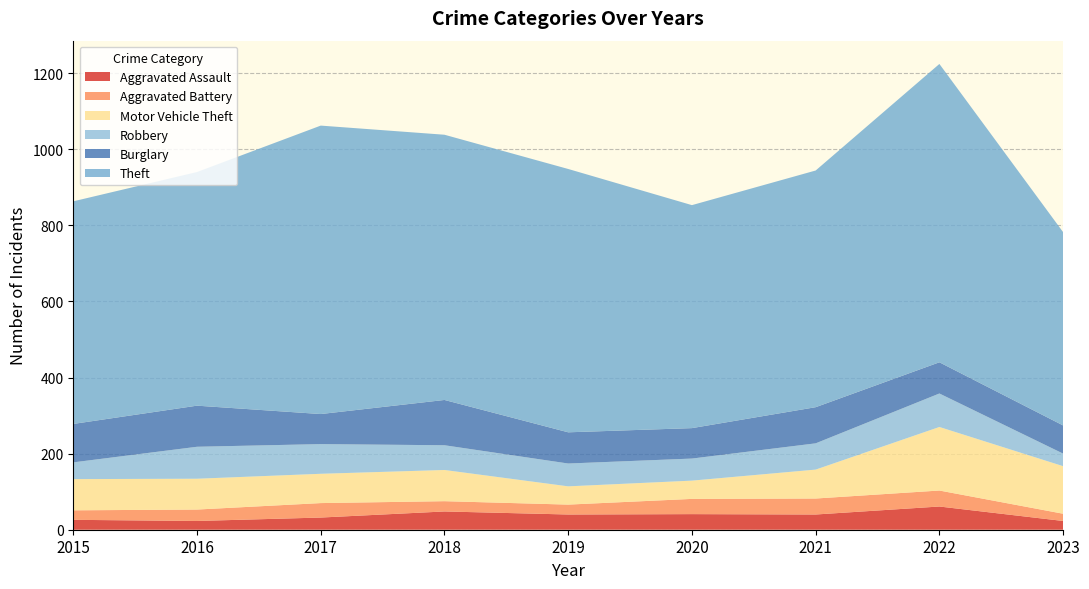

Reading left to right, extract all data points from this chart.

Aggravated Assault: 2015=26	2016=23	2017=32	2018=48	2019=40	2020=41	2021=40	2022=61	2023=23
Aggravated Battery: 2015=25	2016=30	2017=38	2018=27	2019=26	2020=40	2021=42	2022=42	2023=19
Motor Vehicle Theft: 2015=82	2016=81	2017=77	2018=82	2019=48	2020=48	2021=76	2022=167	2023=125
Robbery: 2015=44	2016=84	2017=78	2018=65	2019=60	2020=58	2021=69	2022=88	2023=33
Burglary: 2015=101	2016=108	2017=79	2018=119	2019=82	2020=80	2021=95	2022=82	2023=74
Theft: 2015=585	2016=614	2017=758	2018=697	2019=692	2020=586	2021=622	2022=784	2023=508